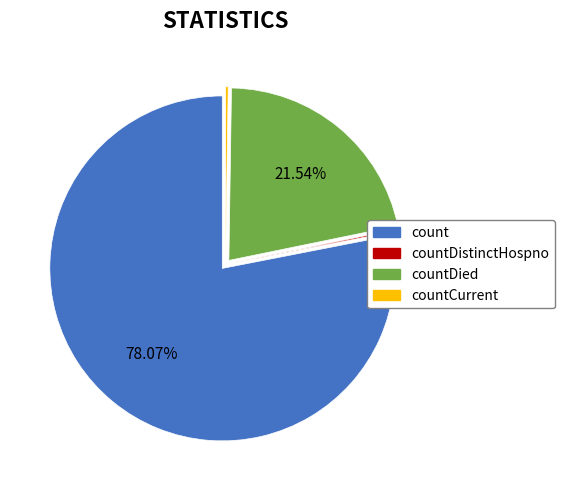

Does any single category account for the majority?

Yes